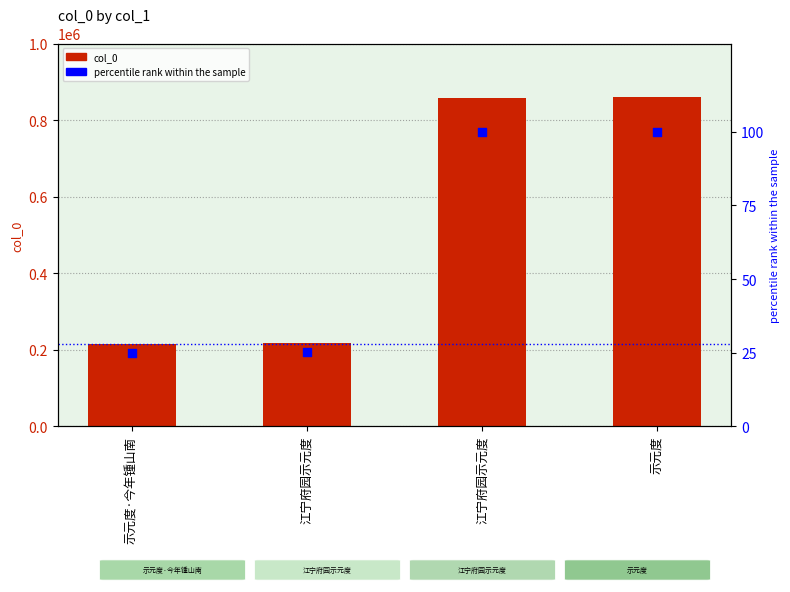

At how many categories does at least one series exceed 572217?

2